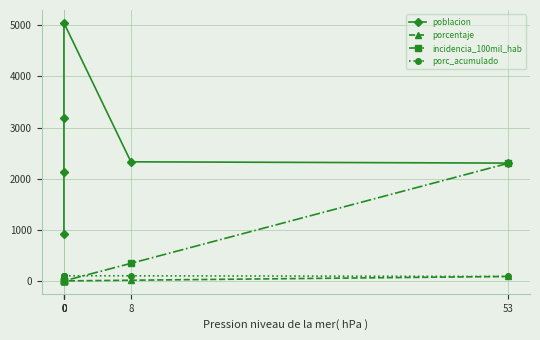

What are all the series names shown in the legend?

poblacion, porcentaje, incidencia_100mil_hab, porc_acumulado